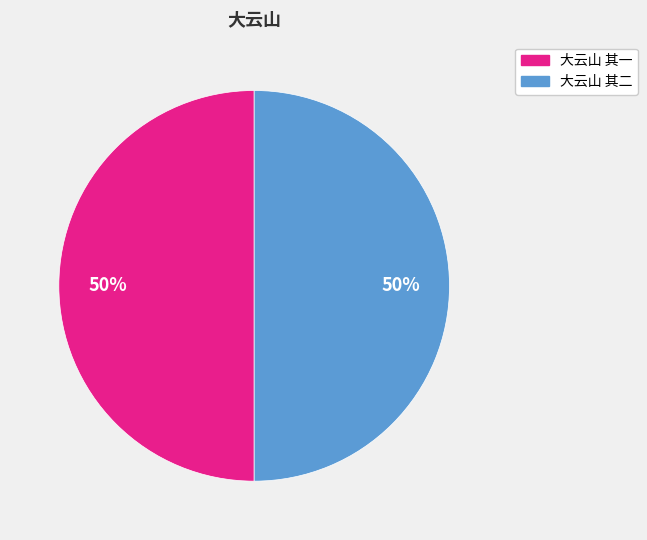

To the nearest percent, what portion does 大云山 其一 represent?

50%